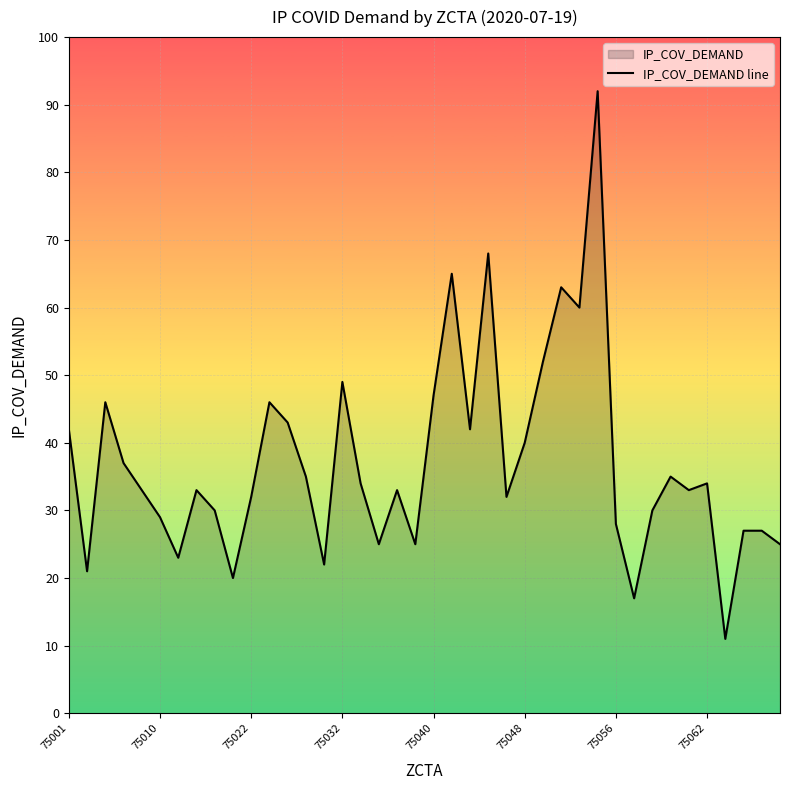

What is the minimum value shown in the chart?

11